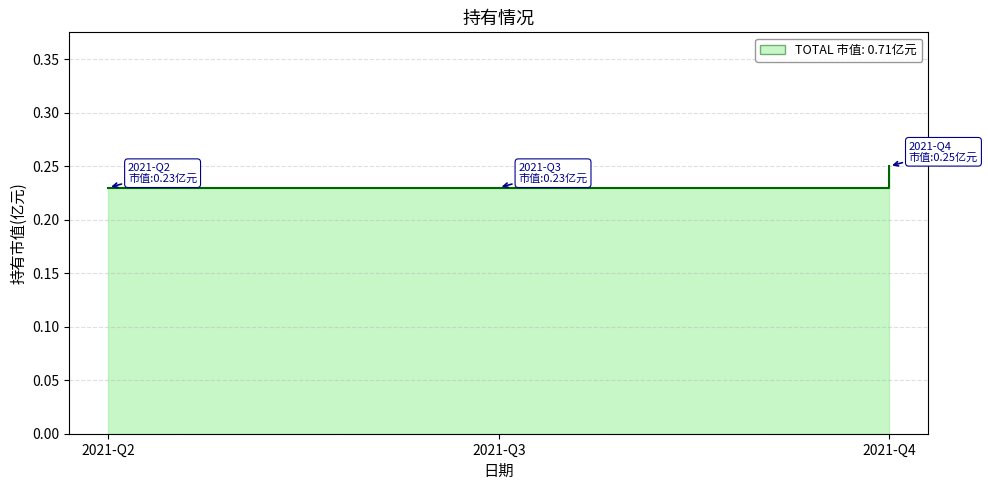

Rank the categories by value from lowest to highest.

2021-Q2, 2021-Q3, 2021-Q4